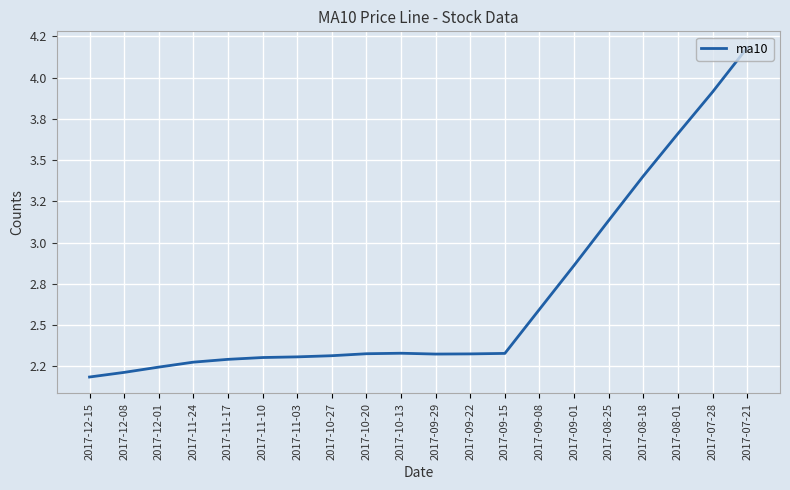

The chart shows a value of 2.3 at 2017-09-15. True or false?

True